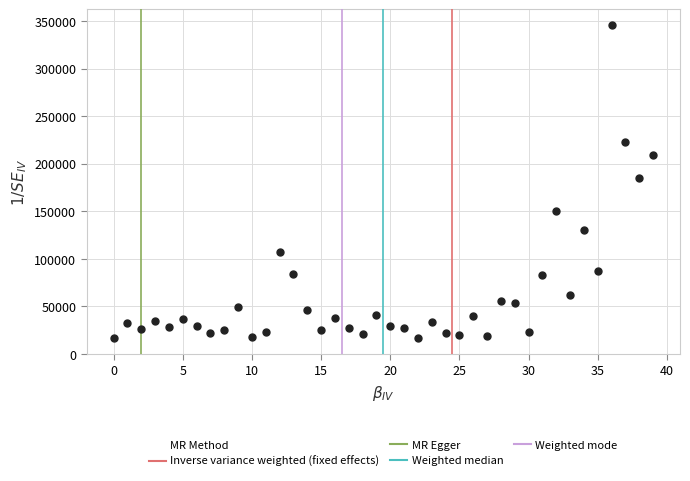

What is the range of Y values (max minus min)?

330047